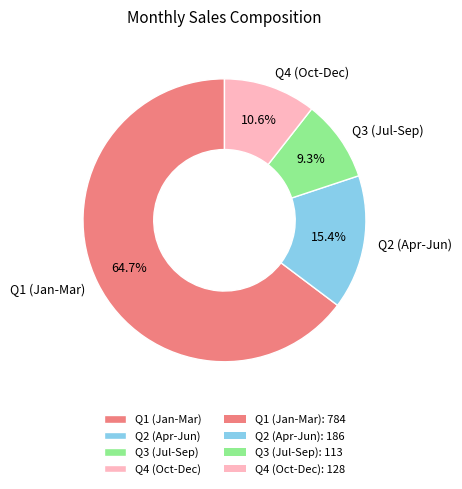

Is there a majority slice in this chart?

Yes